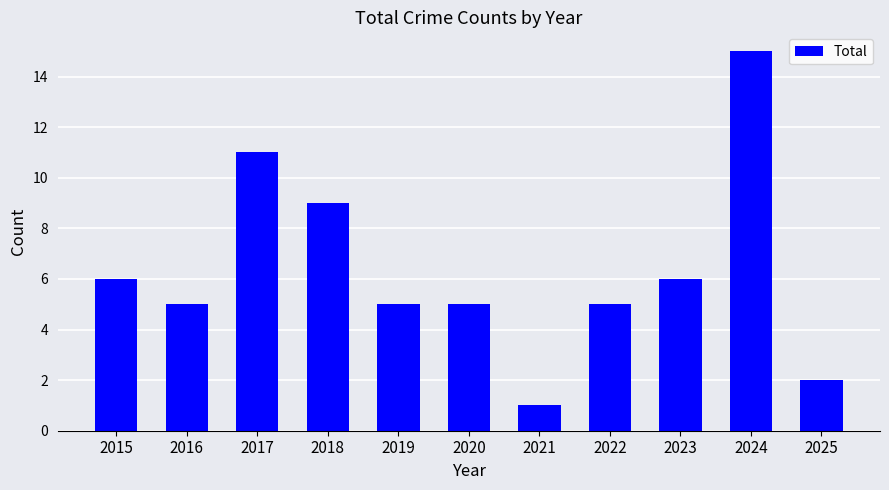

What is the difference between the second highest and second lowest values?

9